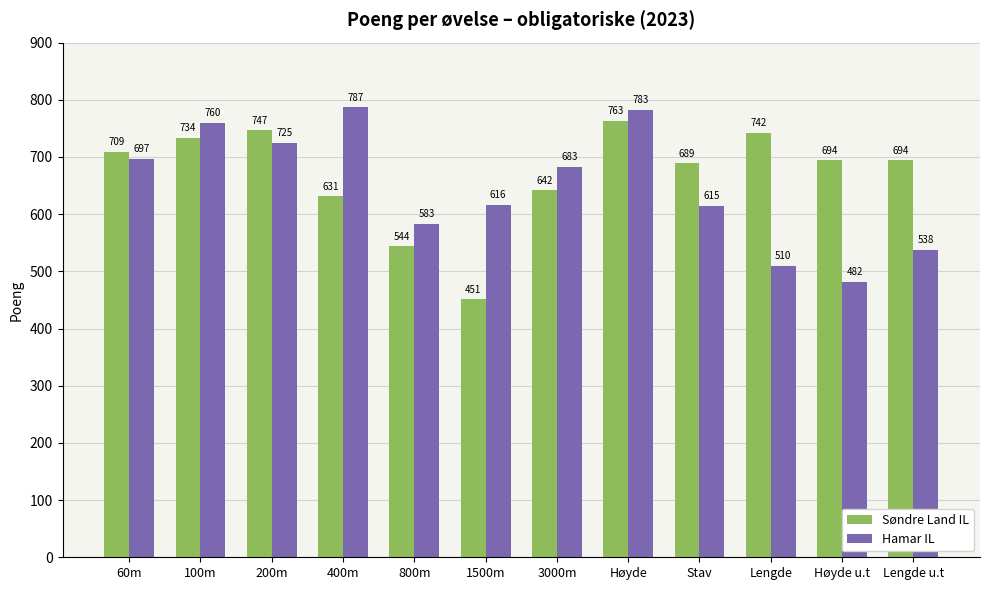

Reading left to right, list all the values displayed in this chart.

Søndre Land IL: 60m=709	100m=734	200m=747	400m=631	800m=544	1500m=451	3000m=642	Høyde=763	Stav=689	Lengde=742	Høyde u.t=694	Lengde u.t=694
Hamar IL: 60m=697	100m=760	200m=725	400m=787	800m=583	1500m=616	3000m=683	Høyde=783	Stav=615	Lengde=510	Høyde u.t=482	Lengde u.t=538